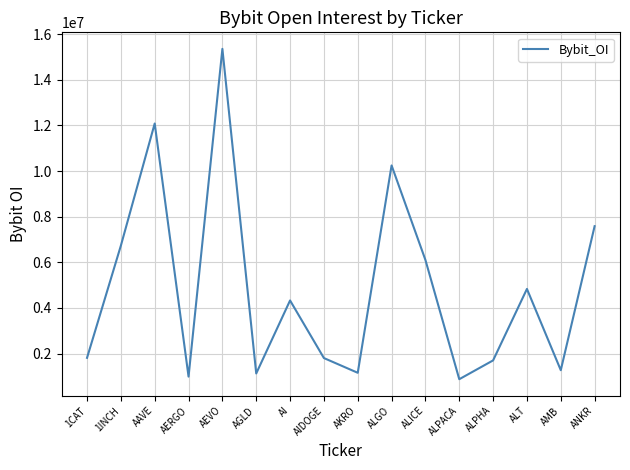

At which category does the chart reach its peak across all series?

AEVO